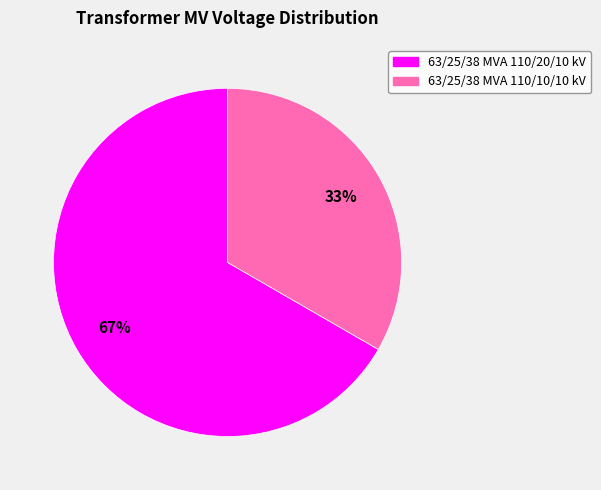

To the nearest percent, what portion does 63/25/38 MVA 110/10/10 kV represent?

33%